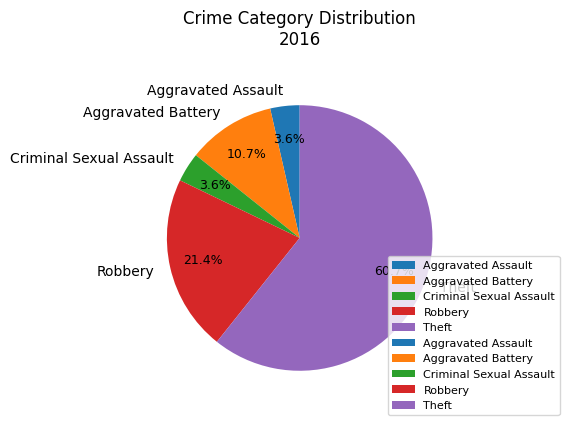

Count the number of slices in the pie.

5